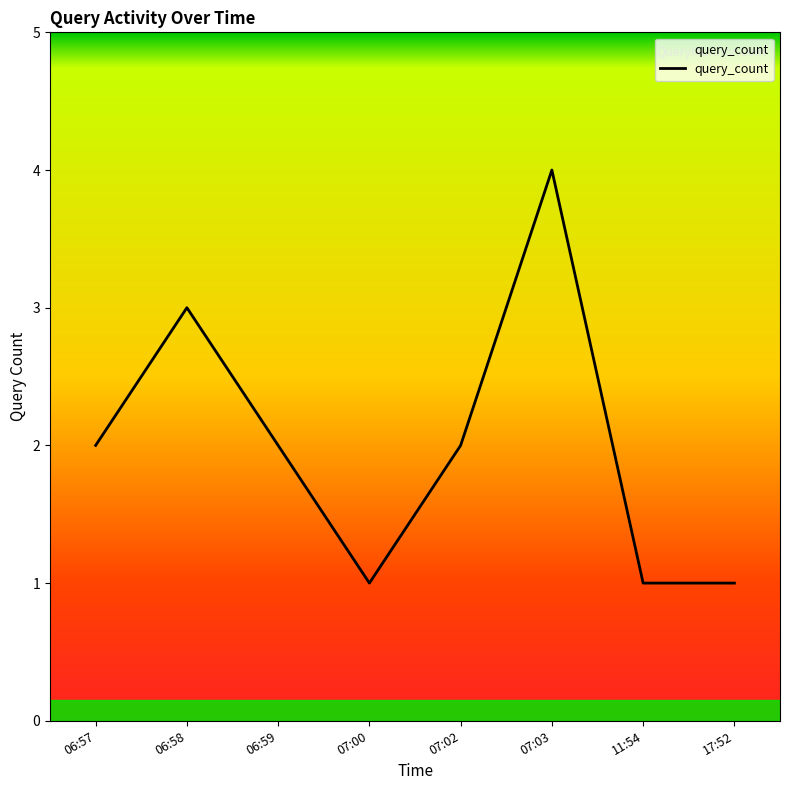

What position from the right is 11:54?

2